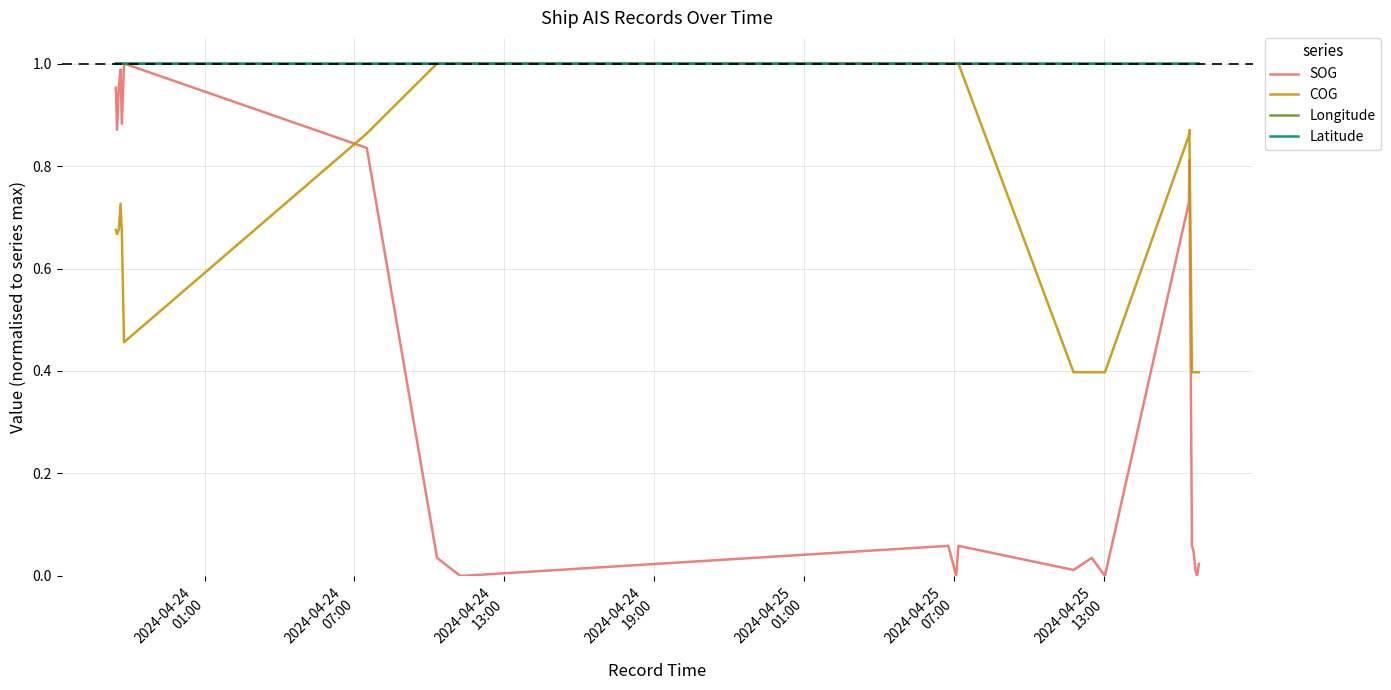

How many interior local valleys does the SOG series have?

3